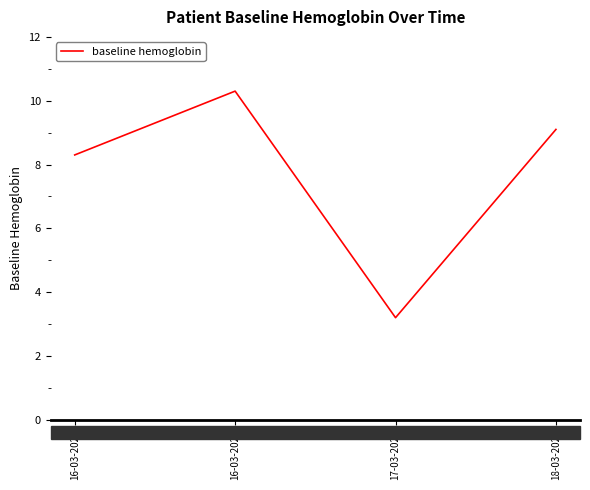

What is the change in value from 16-03-2023 to 17-03-2022?

-7.1